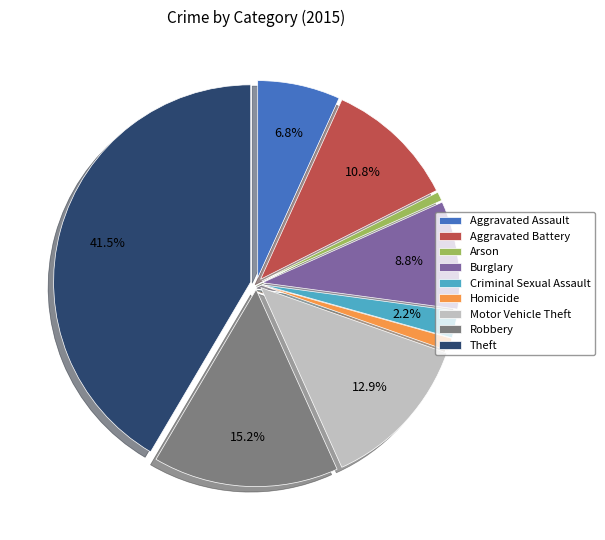

Which slice is the largest?

Theft